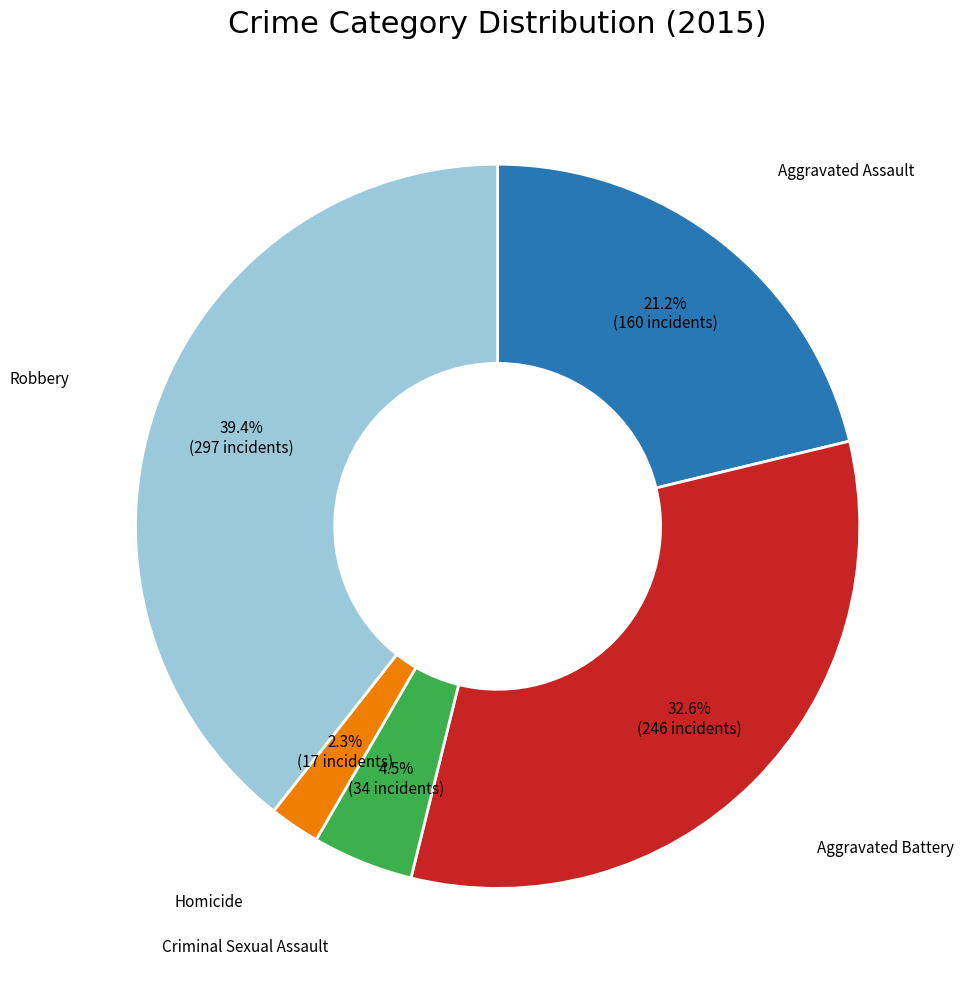

Count the number of slices in the pie.

5